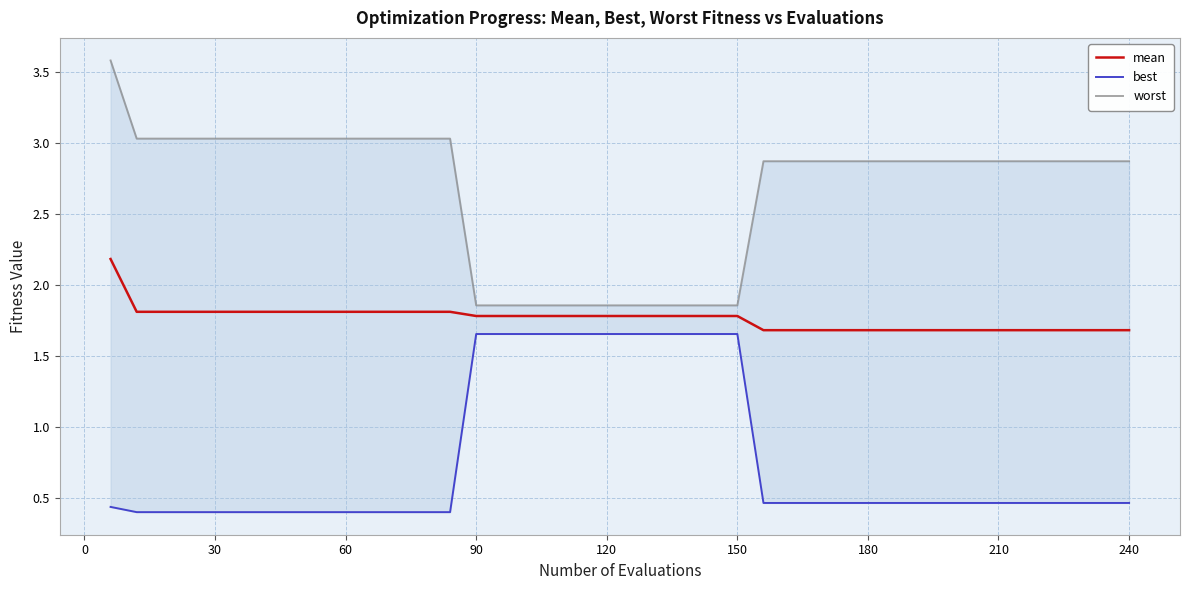

At how many categories does at least one series exceed 0?

40